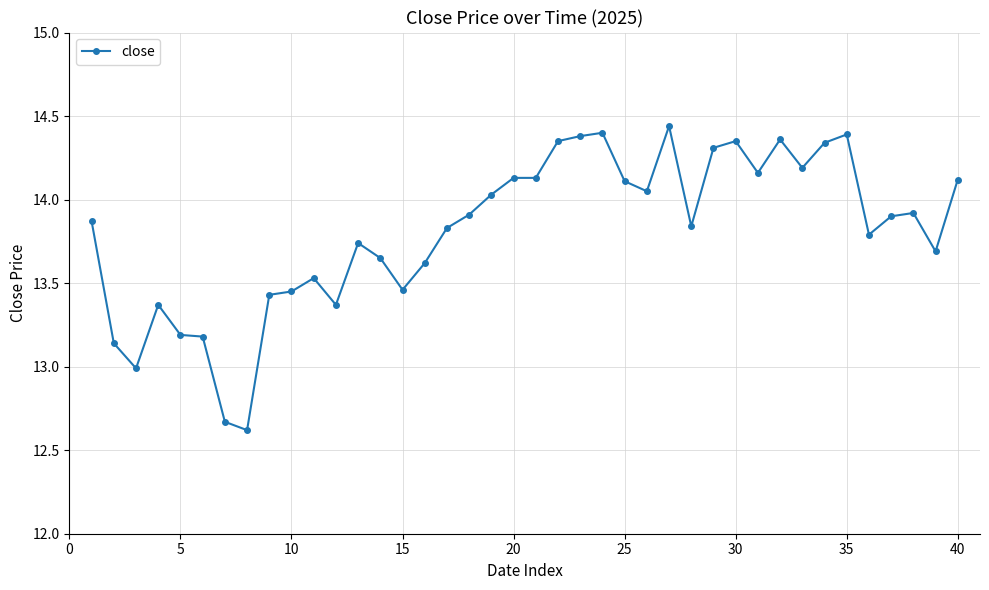

Does the chart have visible grid lines?

Yes